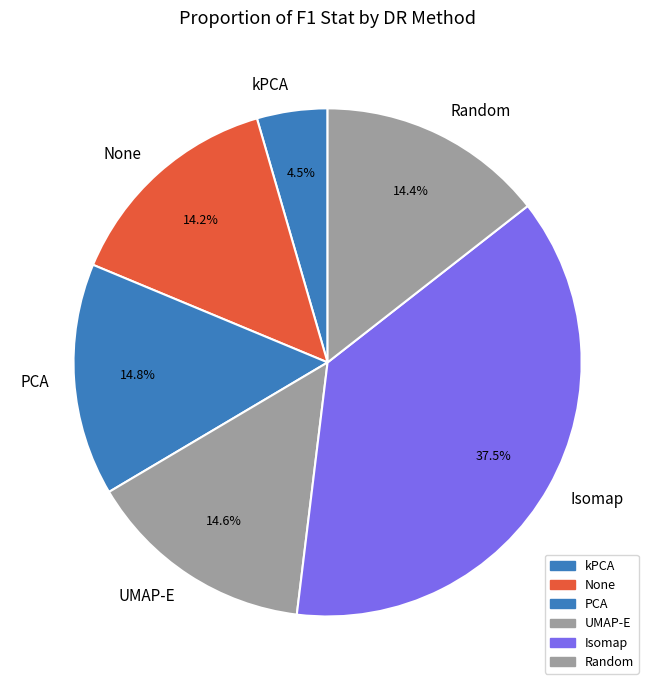

To the nearest percent, what percentage of the pie is None?

14%